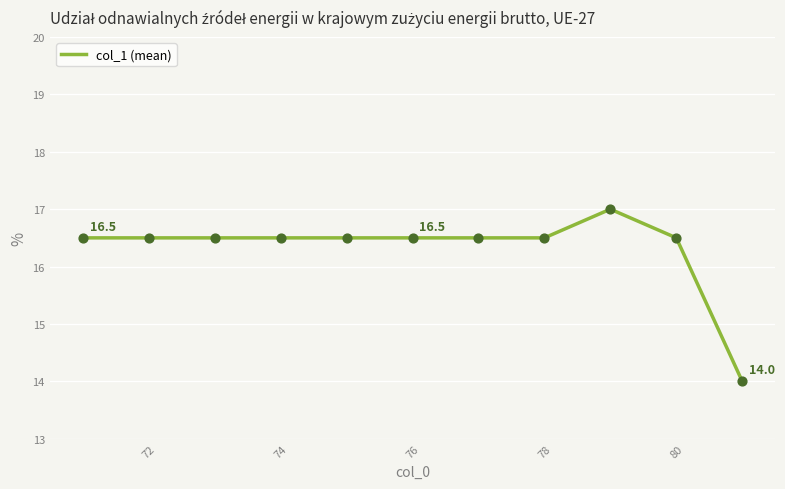

What is the minimum value shown in the chart?

14.0